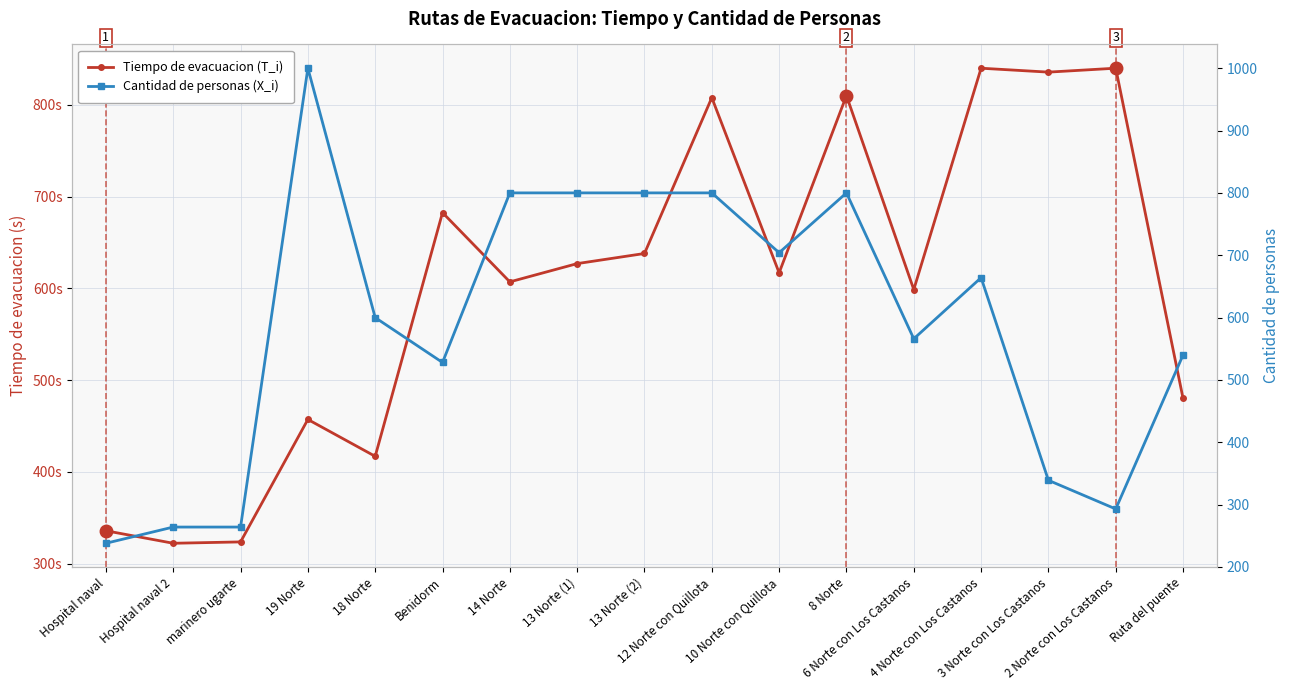

Reading left to right, extract all data points from this chart.

Tiempo de evacuacion (T_i): Hospital naval=335.8	Hospital naval 2=322.1	marinero ugarte=323.6	19 Norte=457.1	18 Norte=416.9	Benidorm=682.5	14 Norte=607.1	13 Norte (1)=627.0	13 Norte (2)=638.0	12 Norte con Quillota=807.9	10 Norte con Quillota=616.9	8 Norte=810.1	6 Norte con Los Castanos=598.7	4 Norte con Los Castanos=840.0	3 Norte con Los Castanos=835.7	2 Norte con Los Castanos=840.0	Ruta del puente=480.0
Cantidad de personas (X_i): Hospital naval=238.0	Hospital naval 2=264.0	marinero ugarte=264.0	19 Norte=1000.0	18 Norte=600.0	Benidorm=528.0	14 Norte=800.0	13 Norte (1)=800.0	13 Norte (2)=800.0	12 Norte con Quillota=800.0	10 Norte con Quillota=704.0	8 Norte=800.0	6 Norte con Los Castanos=566.0	4 Norte con Los Castanos=664.0	3 Norte con Los Castanos=339.0	2 Norte con Los Castanos=293.0	Ruta del puente=540.0